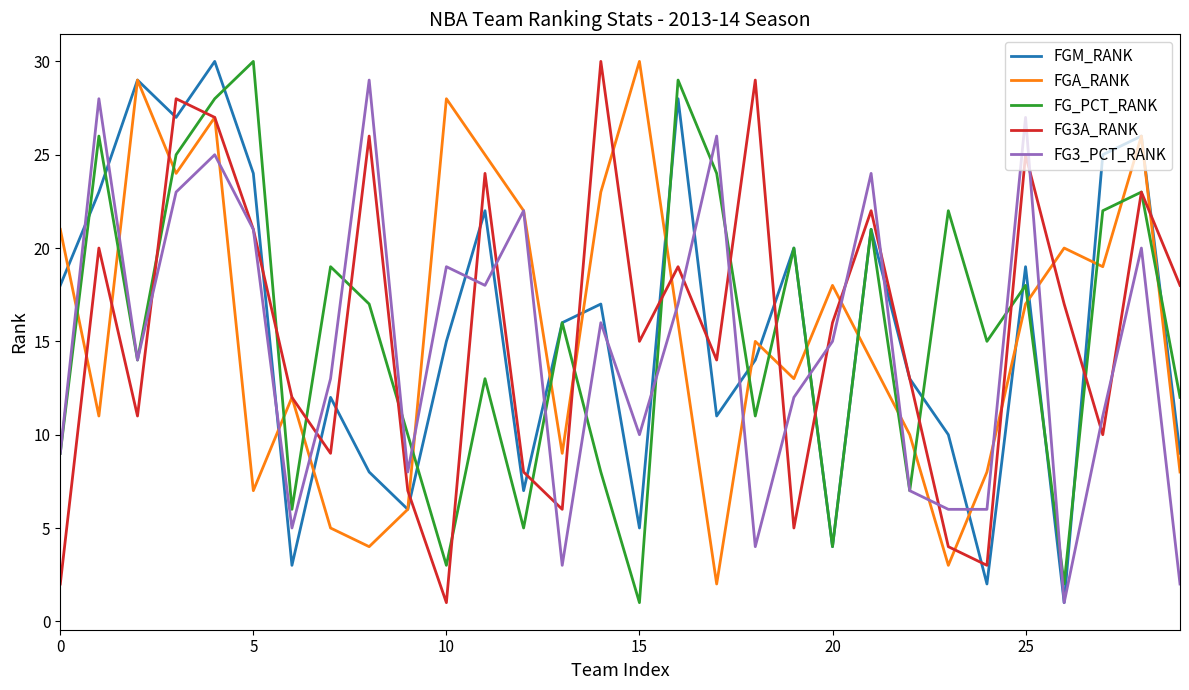

What is the greatest value displayed?

30